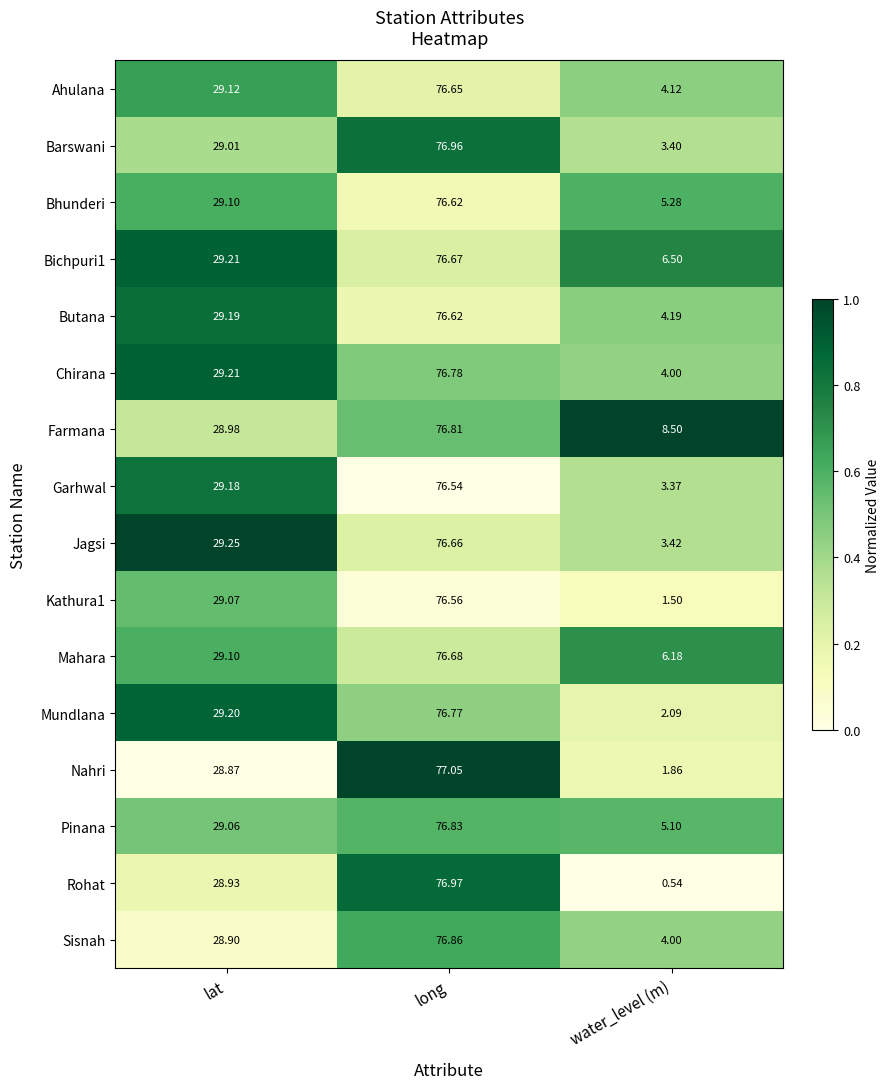

At which label does Kathura1 reach its peak?

long